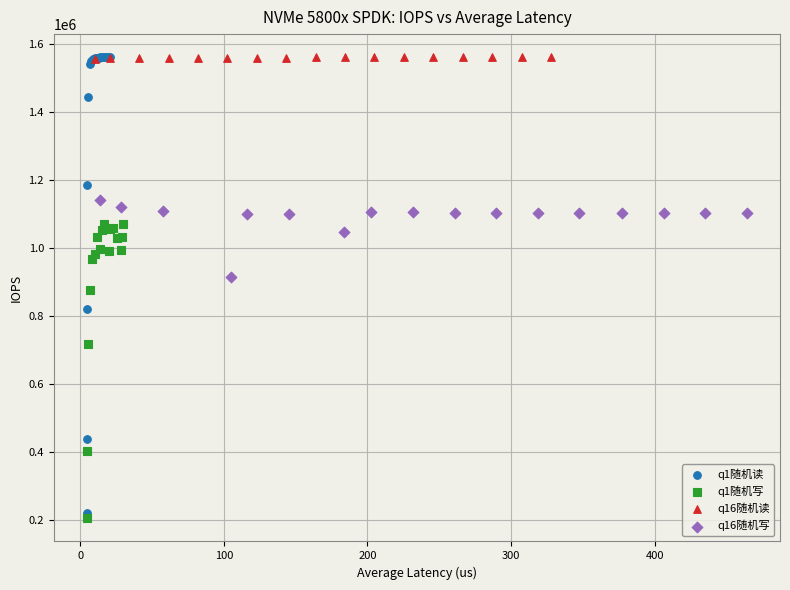

Which series reaches the minimum Y coordinate?

q1随机写